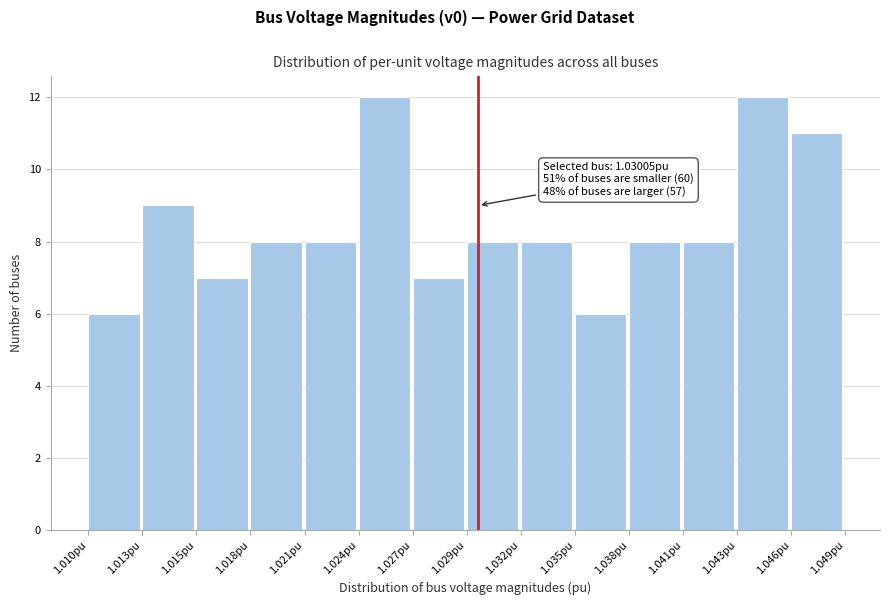

Reading right to left, transcribe all the data shown in this chart.

11	12	8	8	6	8	8	7	12	8	8	7	9	6